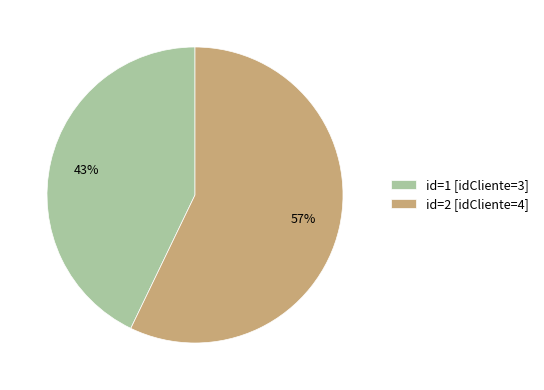

Which slice is the largest?

id=2 [idCliente=4]